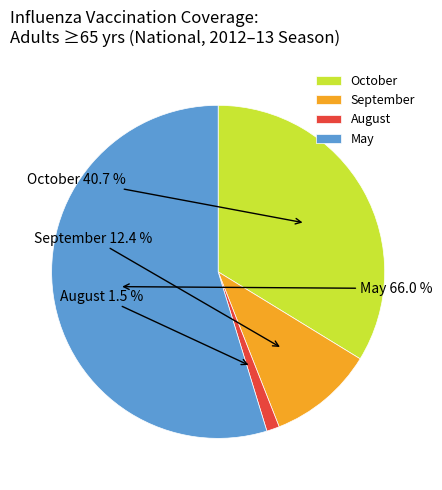

What is the change in value from October to August?

-39.2